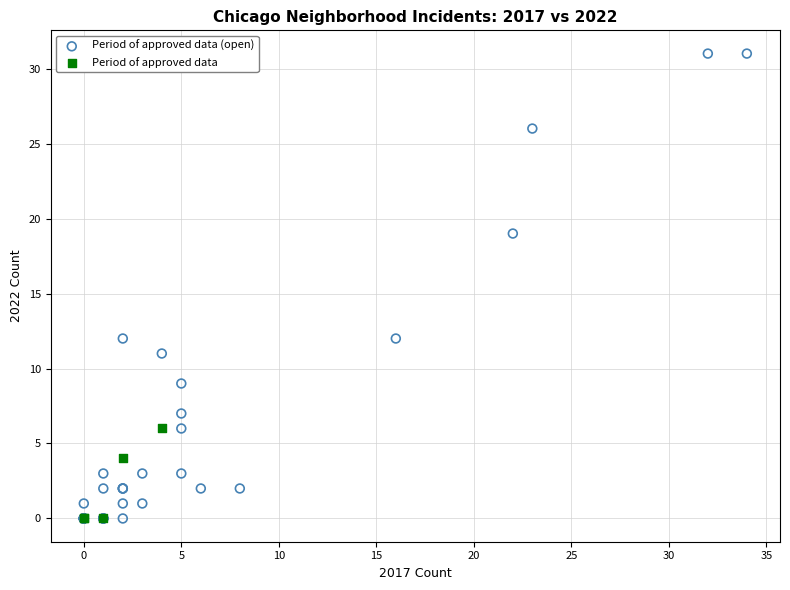

Which series has the largest Y range (max minus min)?

Period of approved data (open)